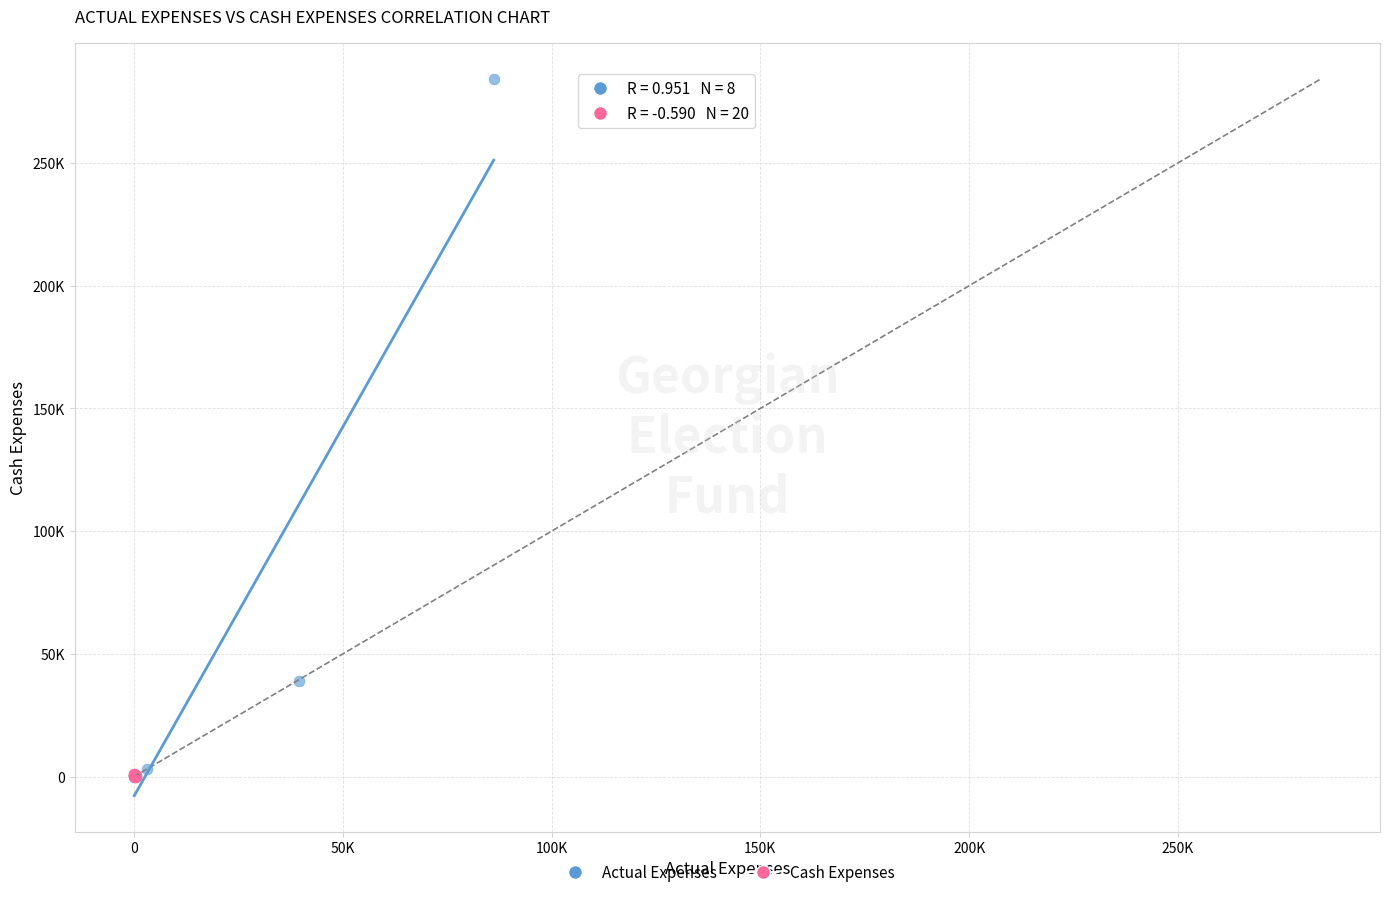

What are all the series names shown in the legend?

Actual Expenses, Cash Expenses